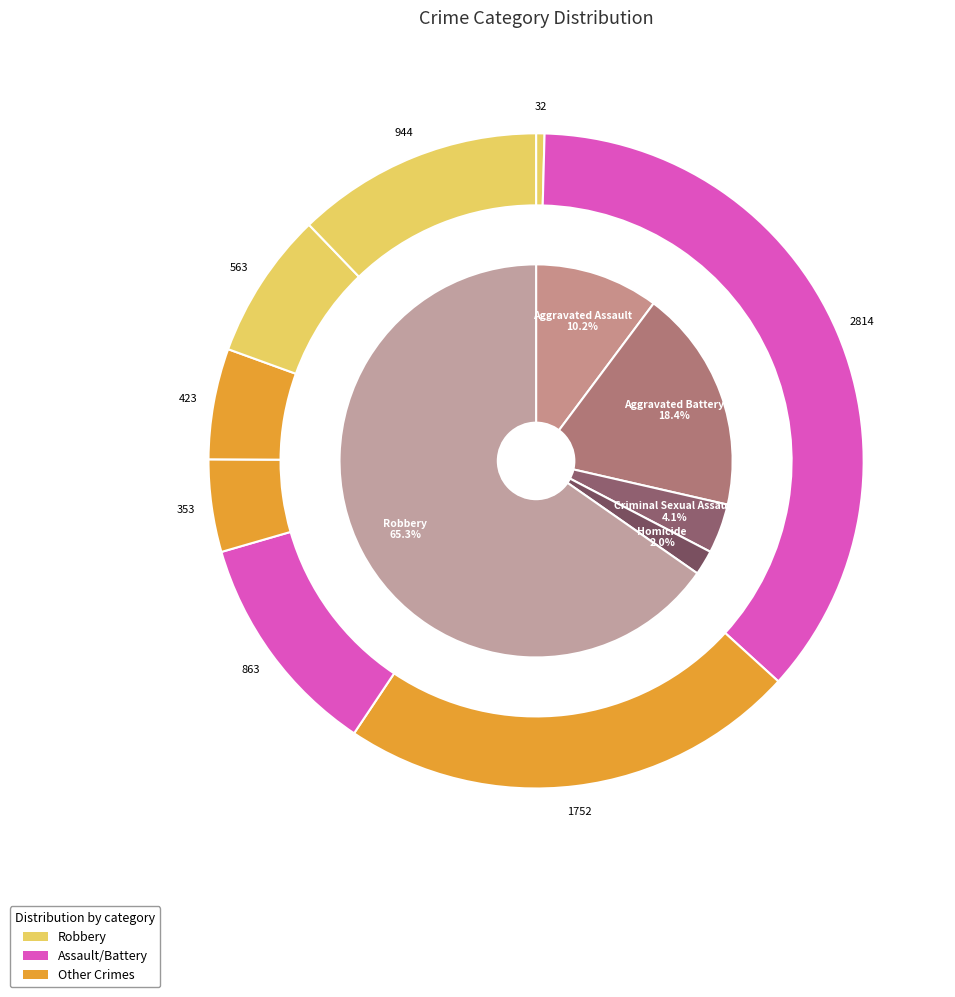

To the nearest percent, what is the difference between the largest and smallest slice percentages?

63%